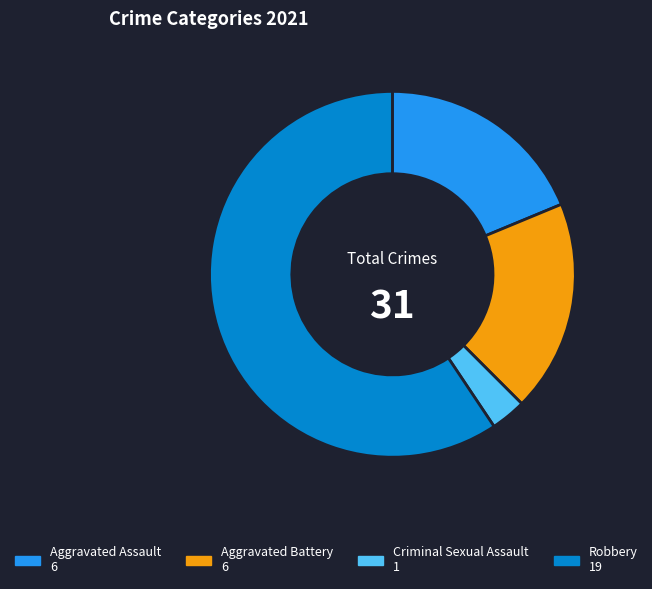

Is there any slice that represents more than half of the pie?

Yes